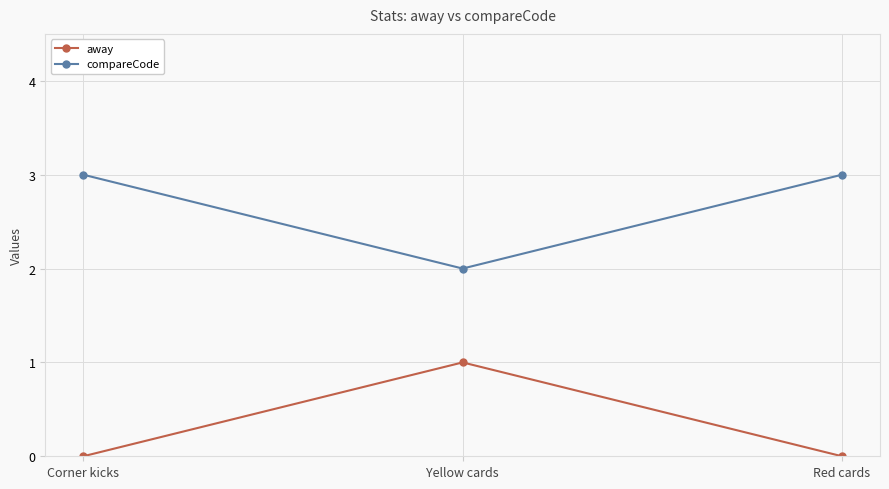

List the series in order of their peak value, lowest first.

away, compareCode